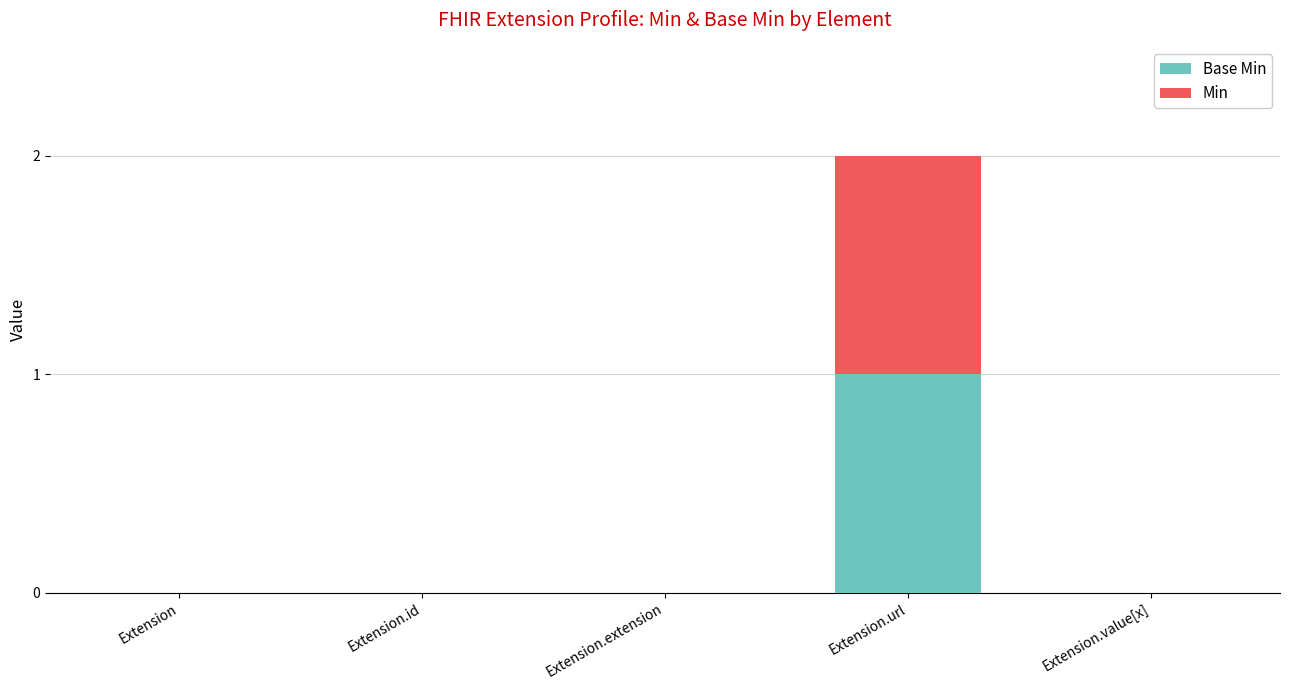

How many distinct data groups are displayed?

2